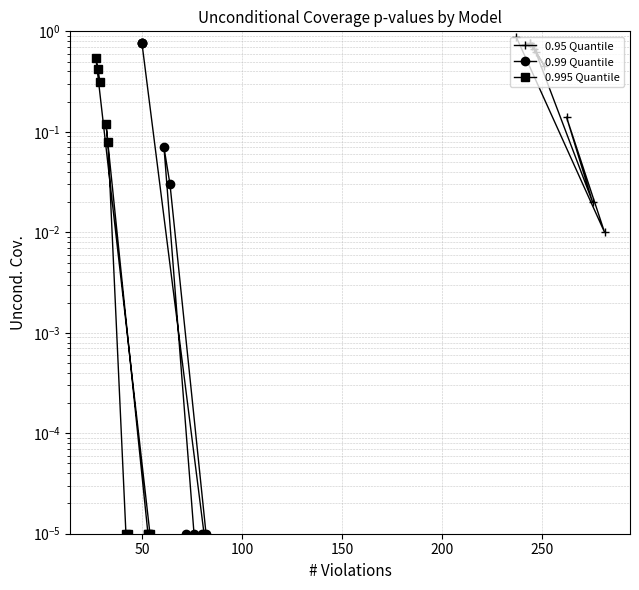

Does the chart have visible grid lines?

Yes